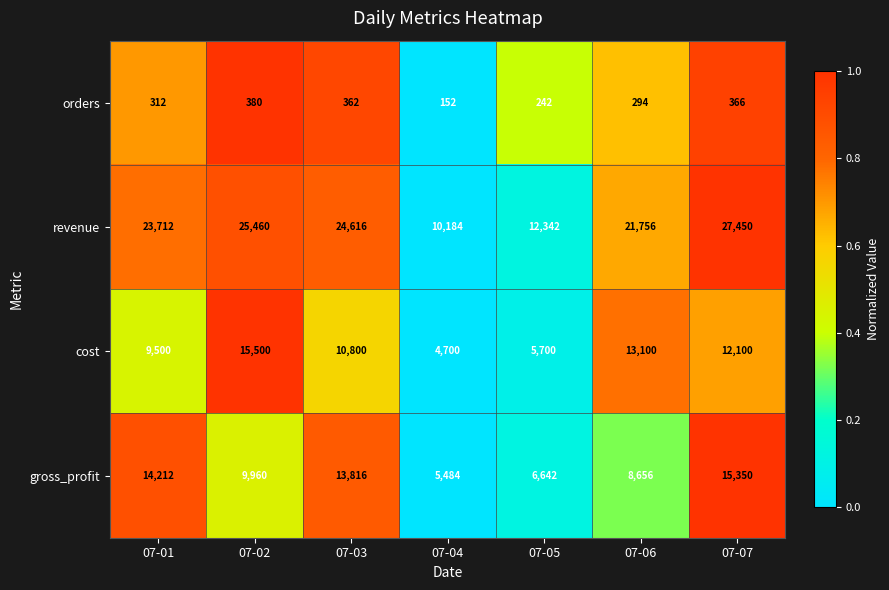

How many values in the gross_profit series are below 9960?

3